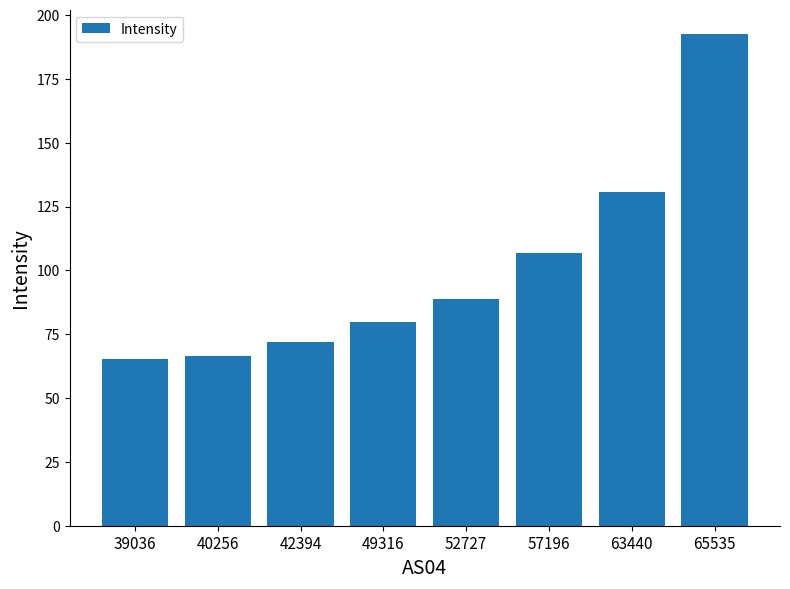

The chart shows a value of 62.0 at 63440. True or false?

False